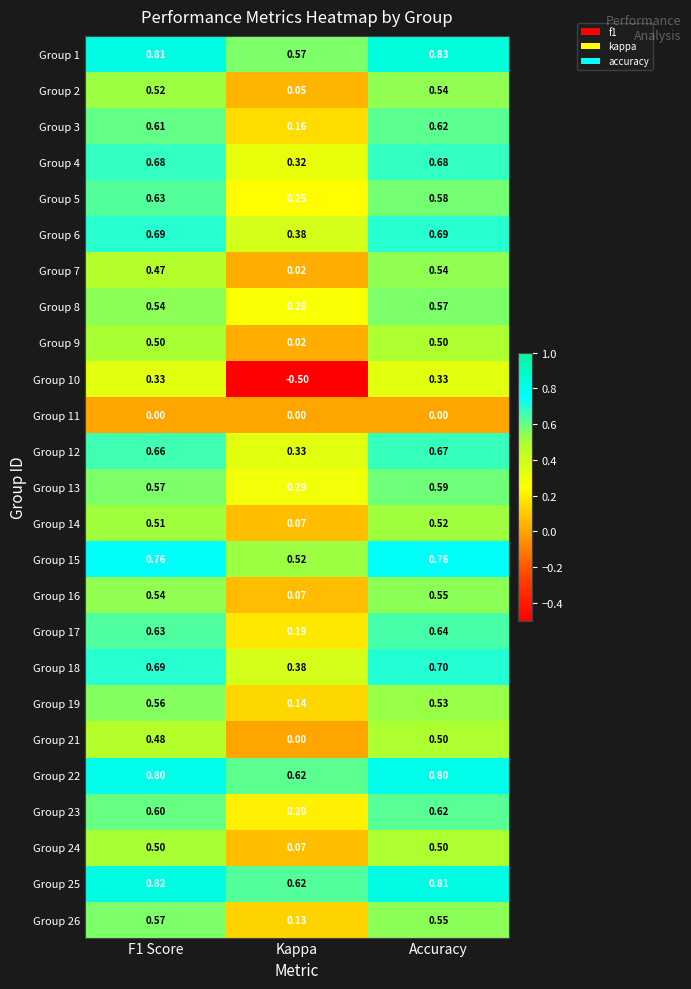

At which category is the sum across all series the highest?

Accuracy